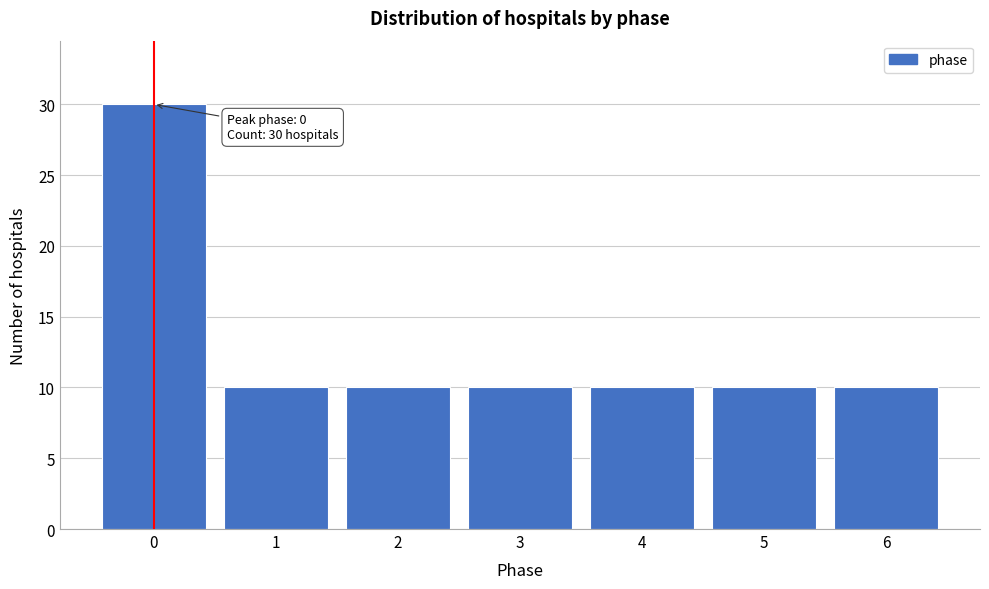

Reading right to left, what are all the values shown in this chart?

6=10	5=10	4=10	3=10	2=10	1=10	0=30